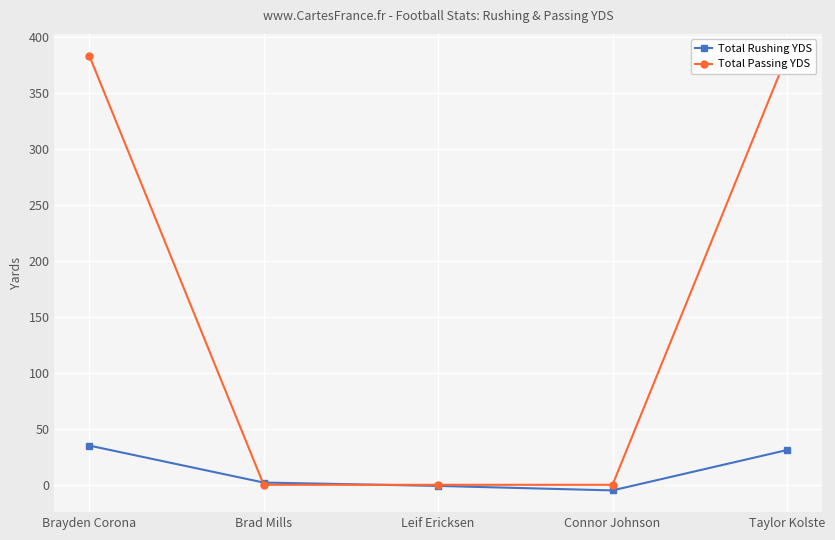

Between Brayden Corona and Connor Johnson, which series saw the biggest shift?

Total Passing YDS